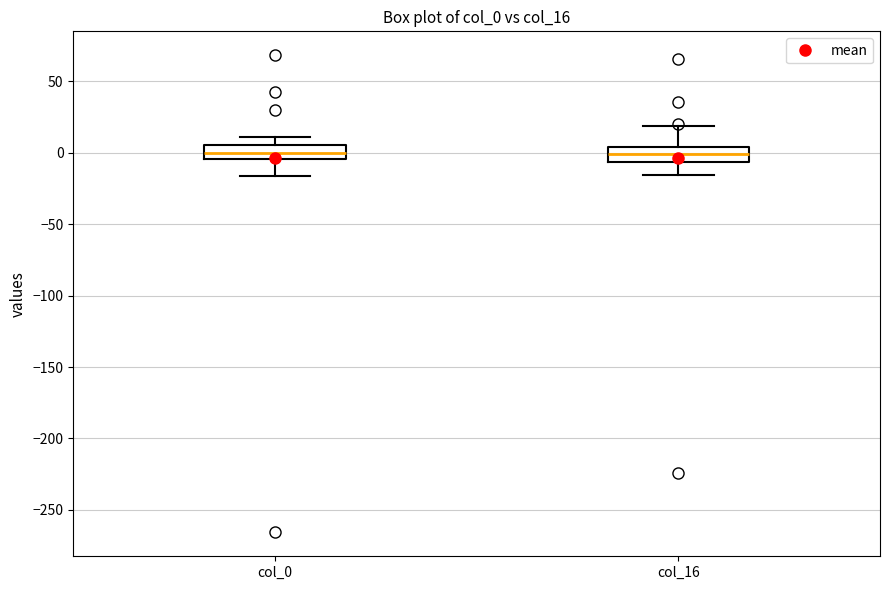

Reading left to right, read every box against the y-axis: the position of its median line, the range the box covers, and the ends of its whiskers. The values are not printed on the chart, so give them approximately, as read against the axis.

col_0: median 0, box -5 to 5, whiskers -15 to 10
col_16: median 0, box -5 to 5, whiskers -15 to 20